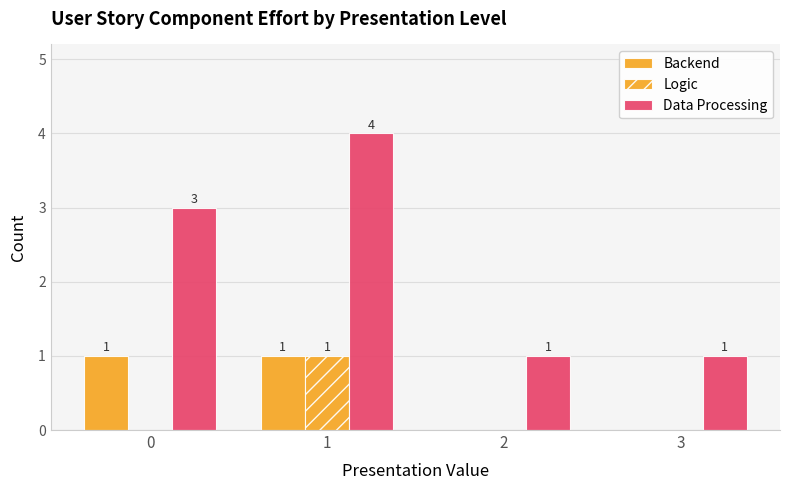

At how many categories does at least one series exceed 2?

2